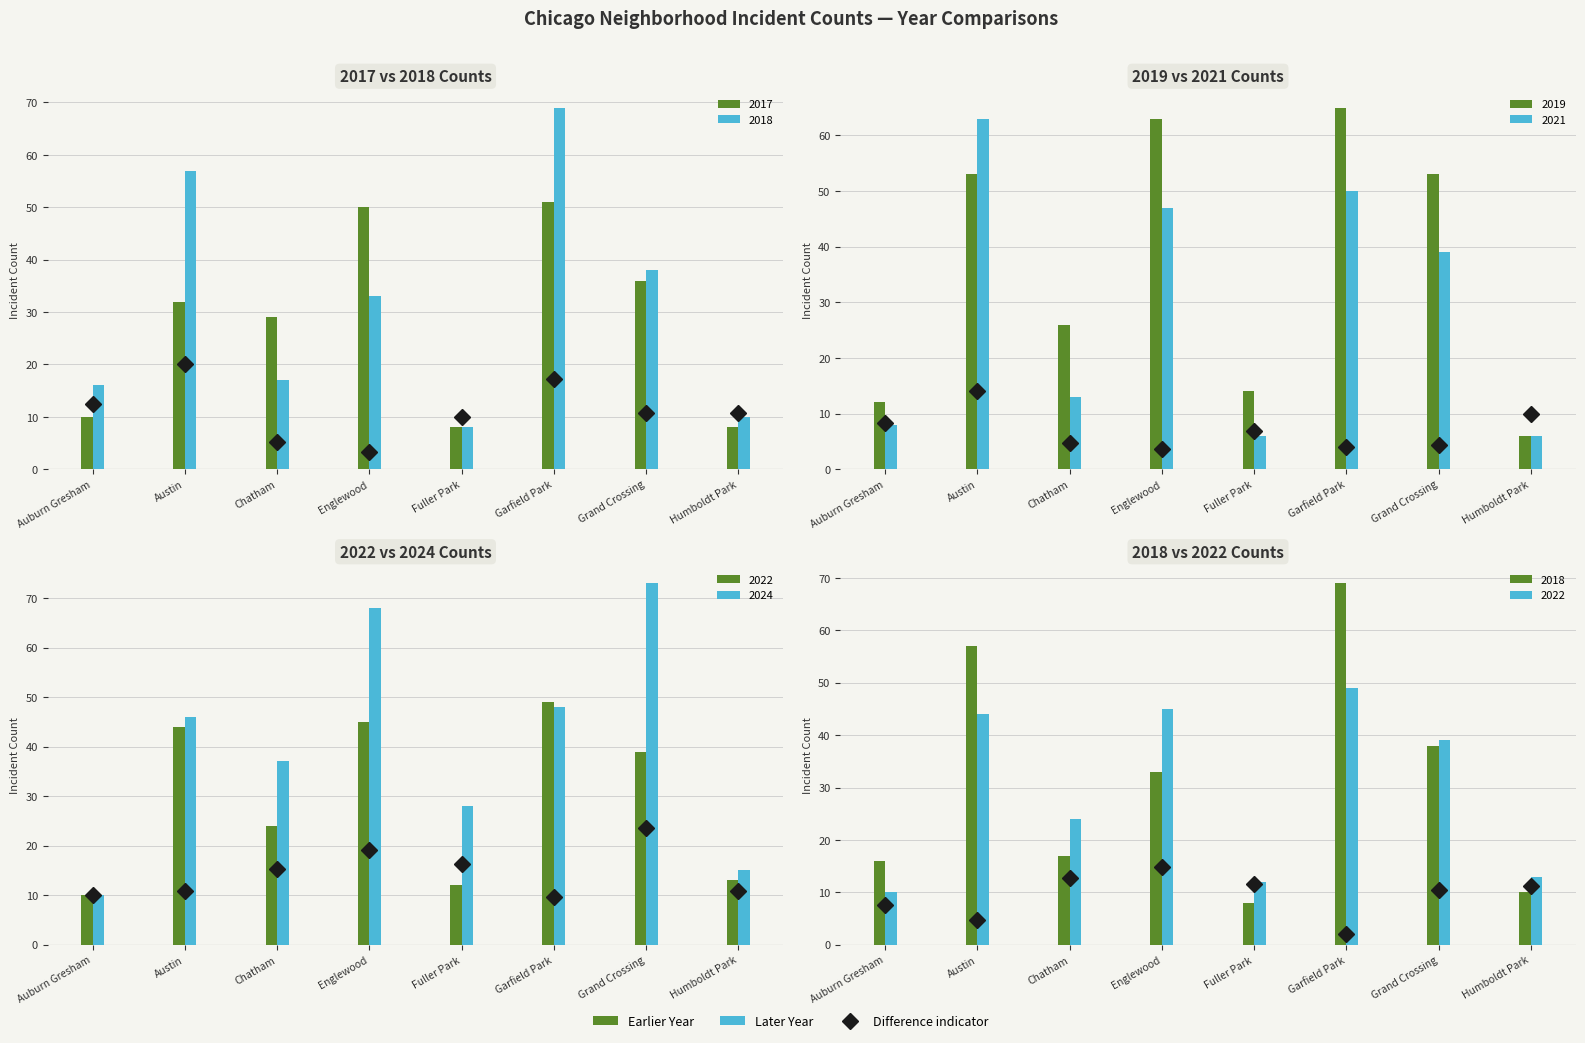

Which series changed the most between Chatham and Fuller Park?

2017